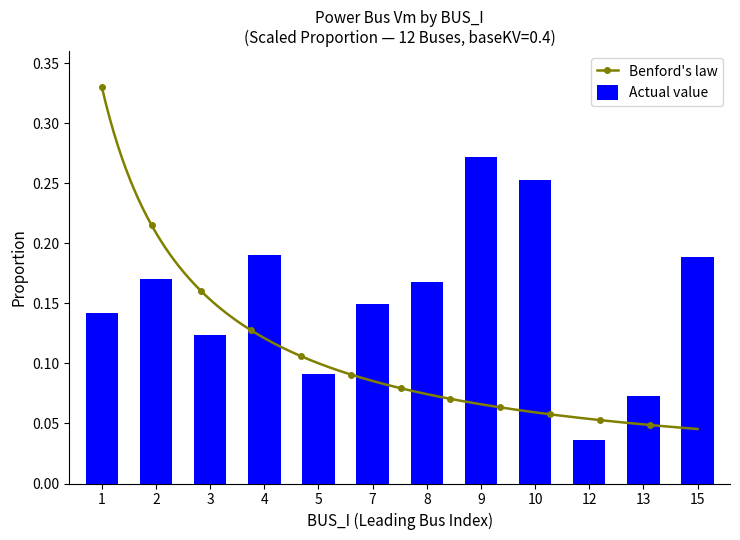

Which label corresponds to the smallest value in the chart?

12